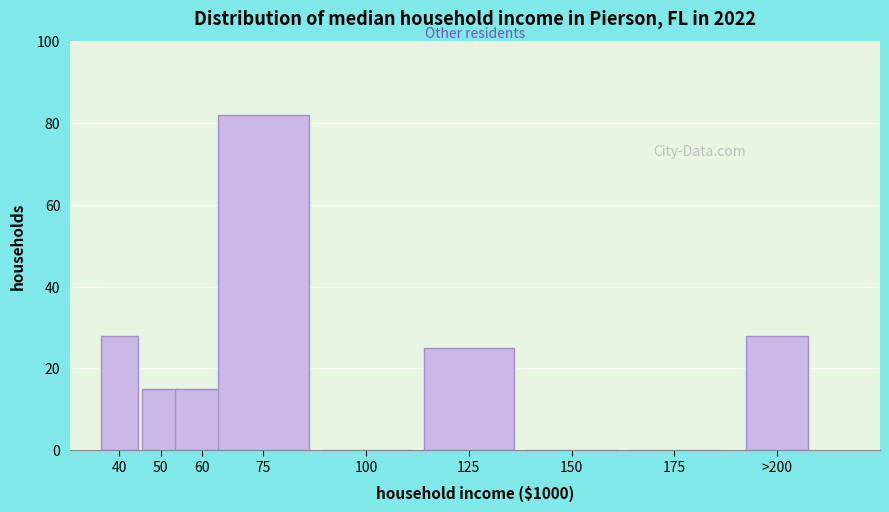

Reading left to right, list all the values displayed in this chart.

40=28	50=15	60=15	75=82	100=0	125=25	150=0	175=0	>200=28